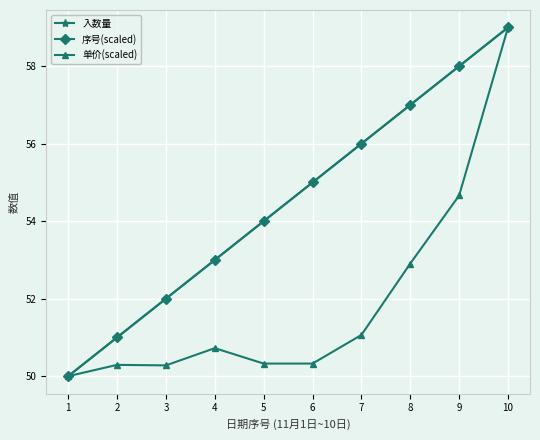

Which has a higher value, 8 or 9?

9